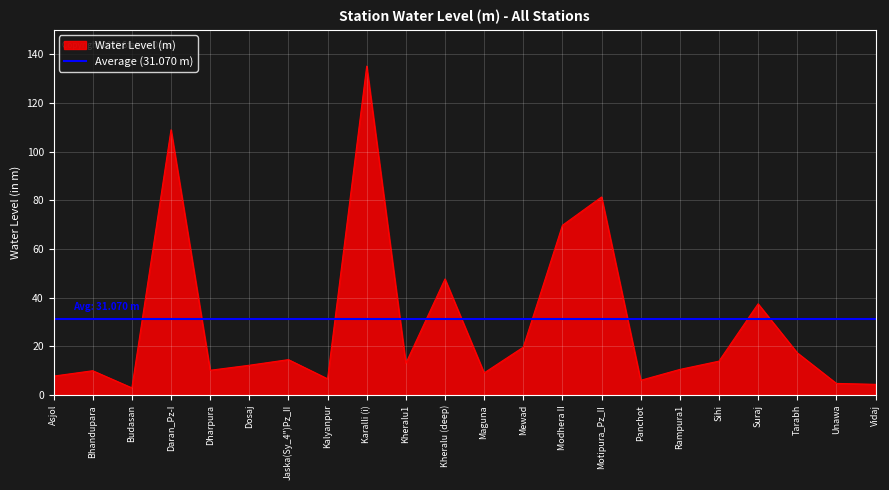

Count the number of data series in this chart.

2